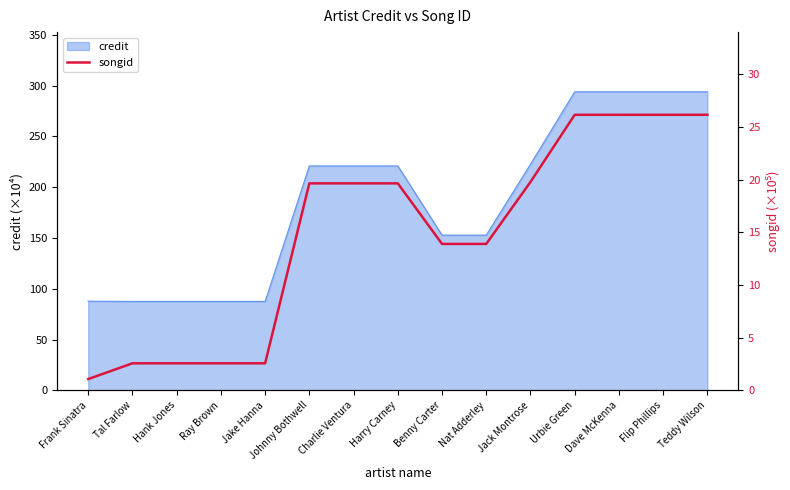

The value of credit at Hank Jones is 87.6. True or false?

True